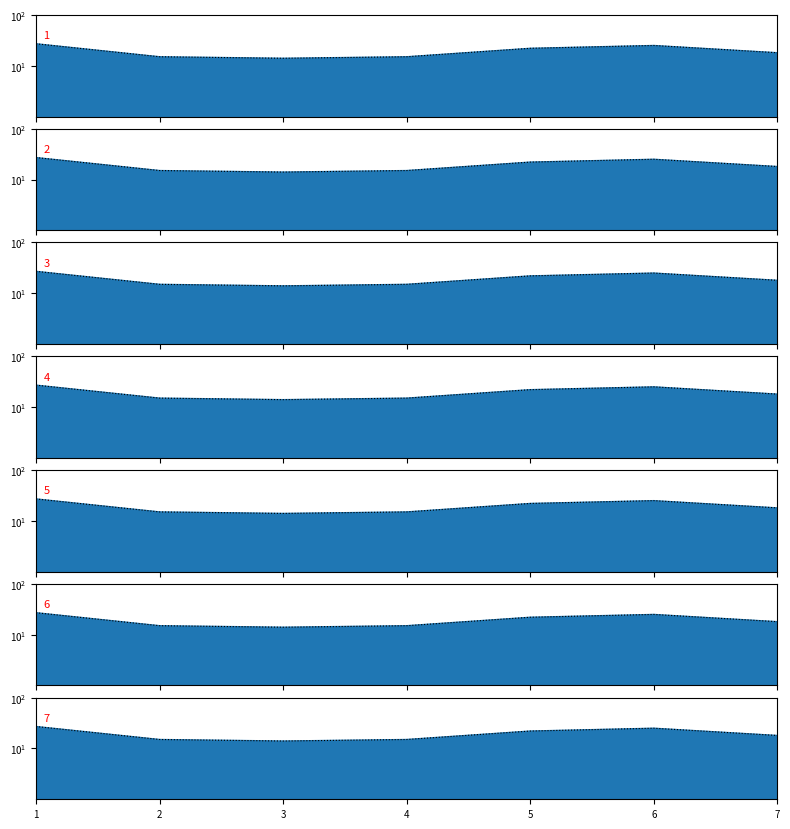

What is the ratio of the value at 6 to the value at 2?

1.7